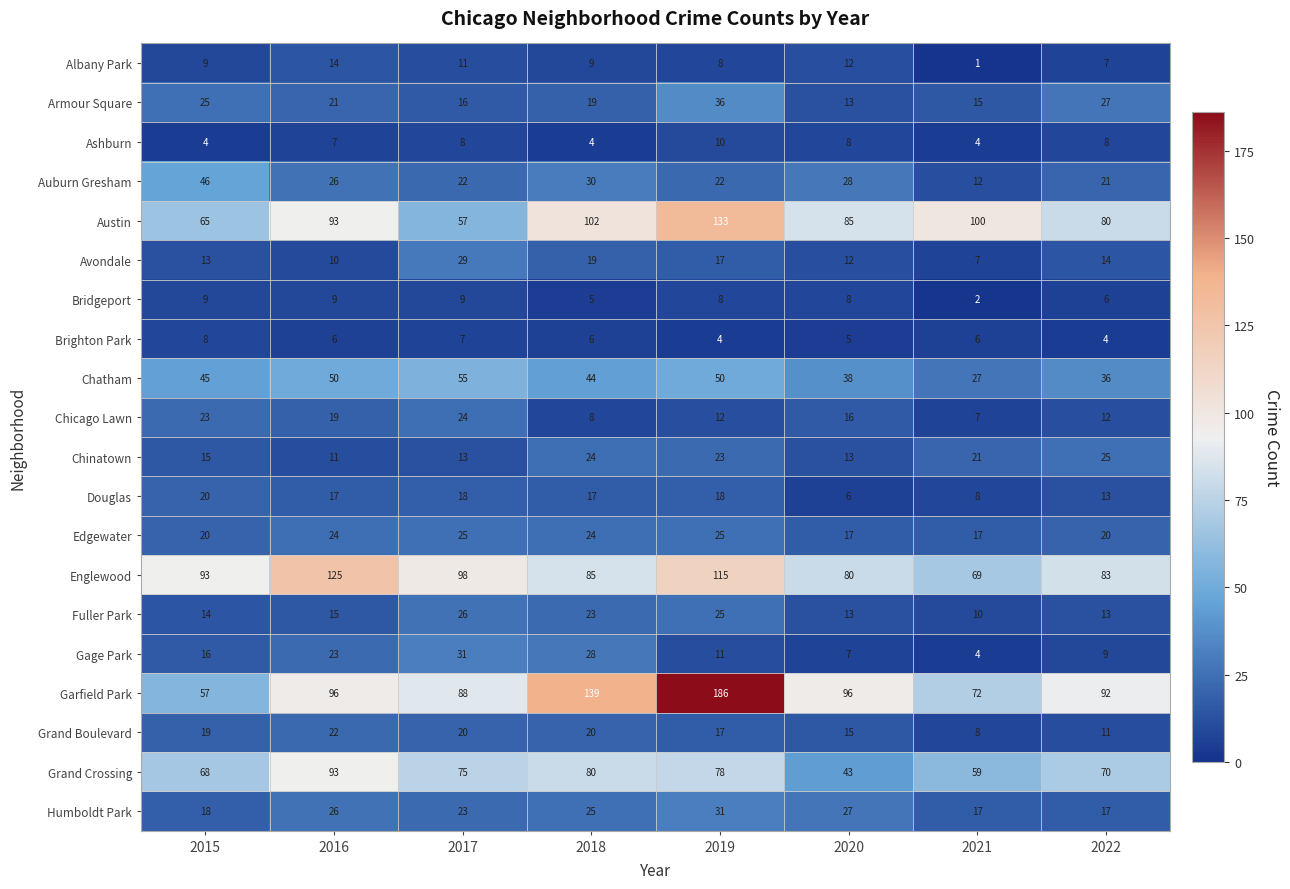

What value does the Ashburn series have at 2017?

8